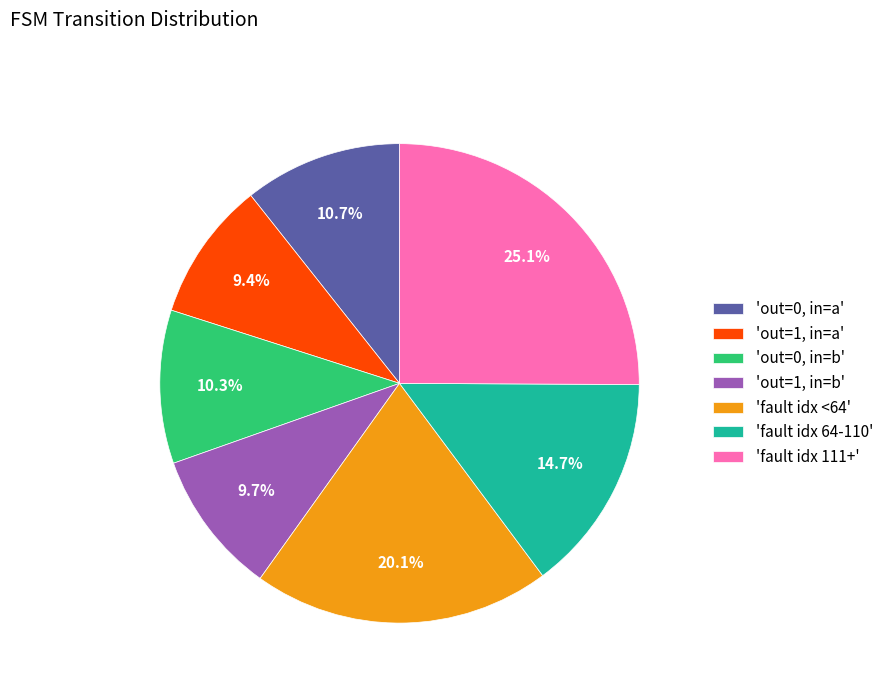

What portion of the pie excludes 'fault idx <64'?

79.9%